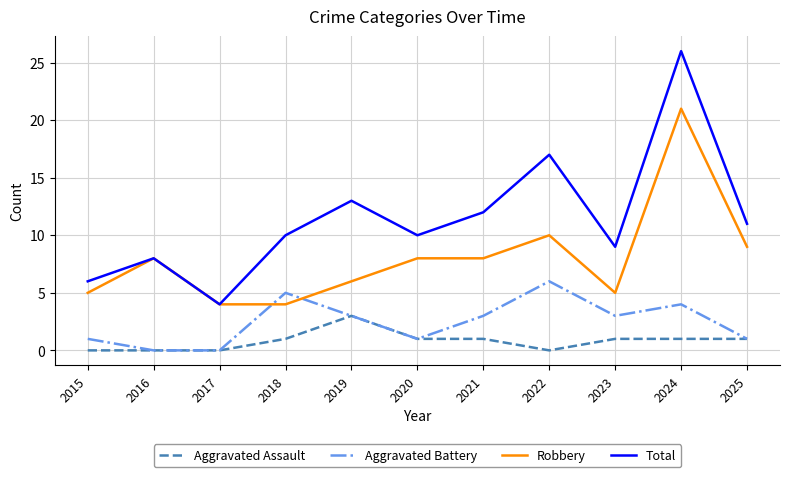

Reading left to right, extract all data points from this chart.

Aggravated Assault: 0	0	0	1	3	1	1	0	1	1	1
Aggravated Battery: 1	0	0	5	3	1	3	6	3	4	1
Robbery: 5	8	4	4	6	8	8	10	5	21	9
Total: 6	8	4	10	13	10	12	17	9	26	11